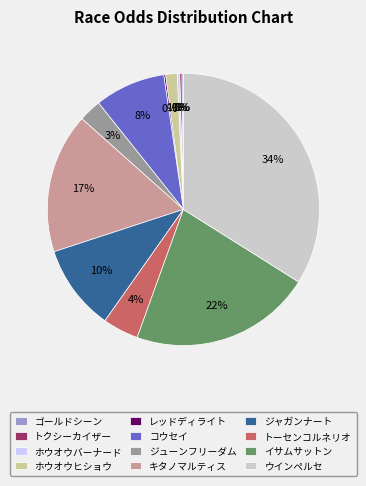

Which has a higher value, イサムサットン or ホウオウヒショウ?

イサムサットン